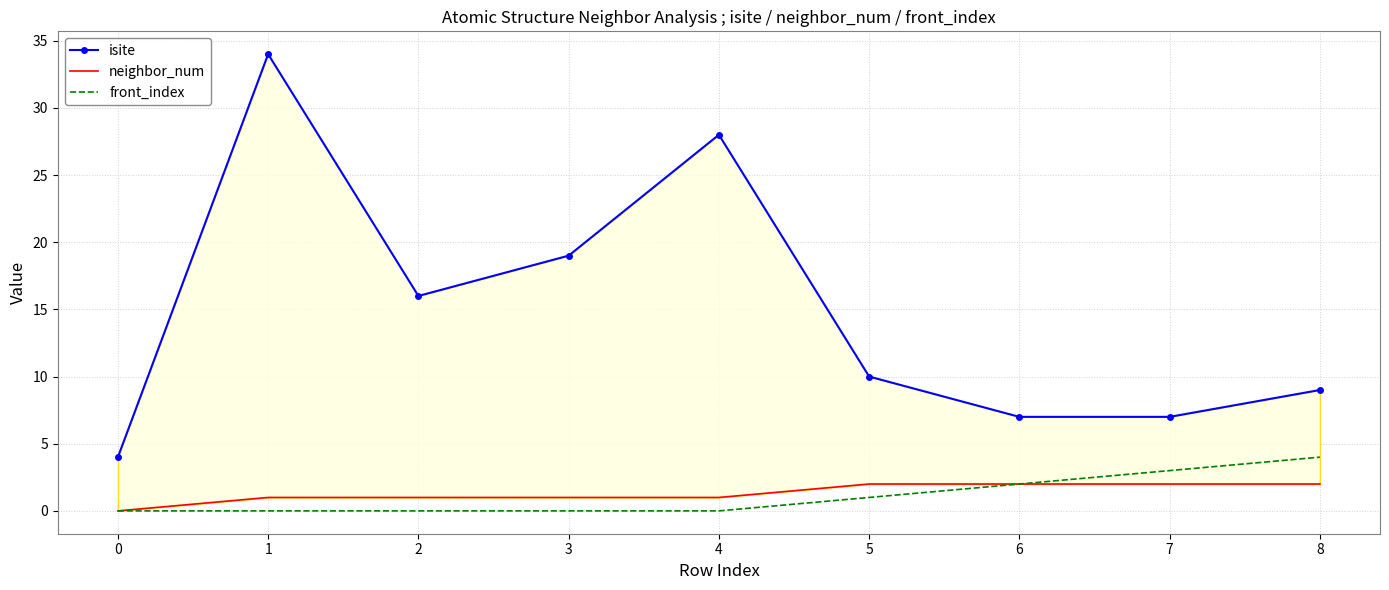

Between 6 and 7, which is larger?

6